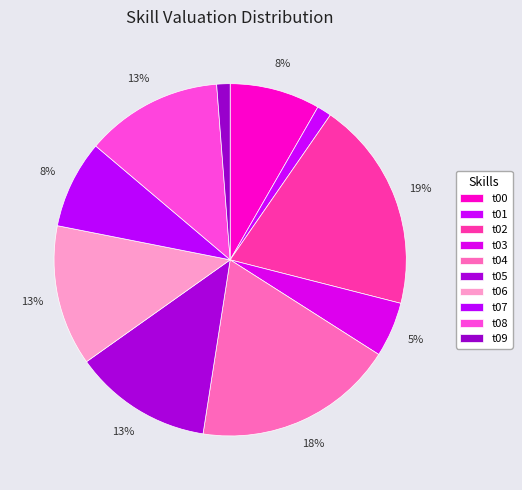

Which slice is the largest?

t02